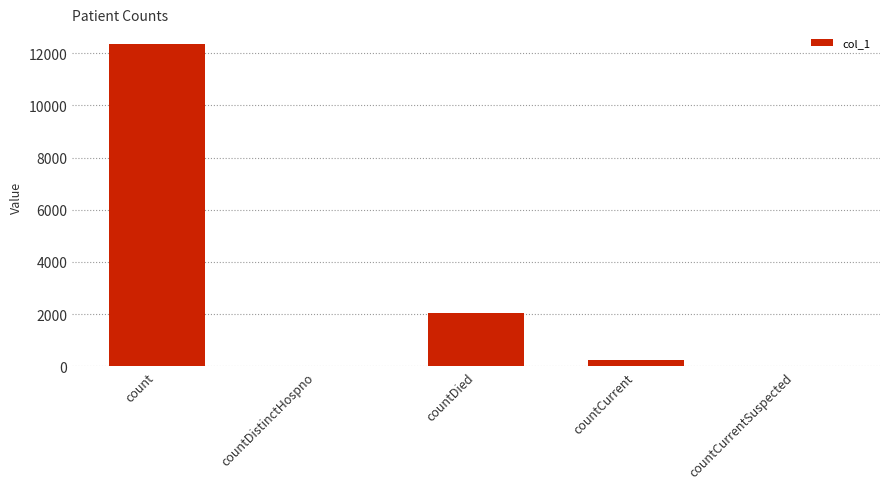

Are the bars horizontal?

No